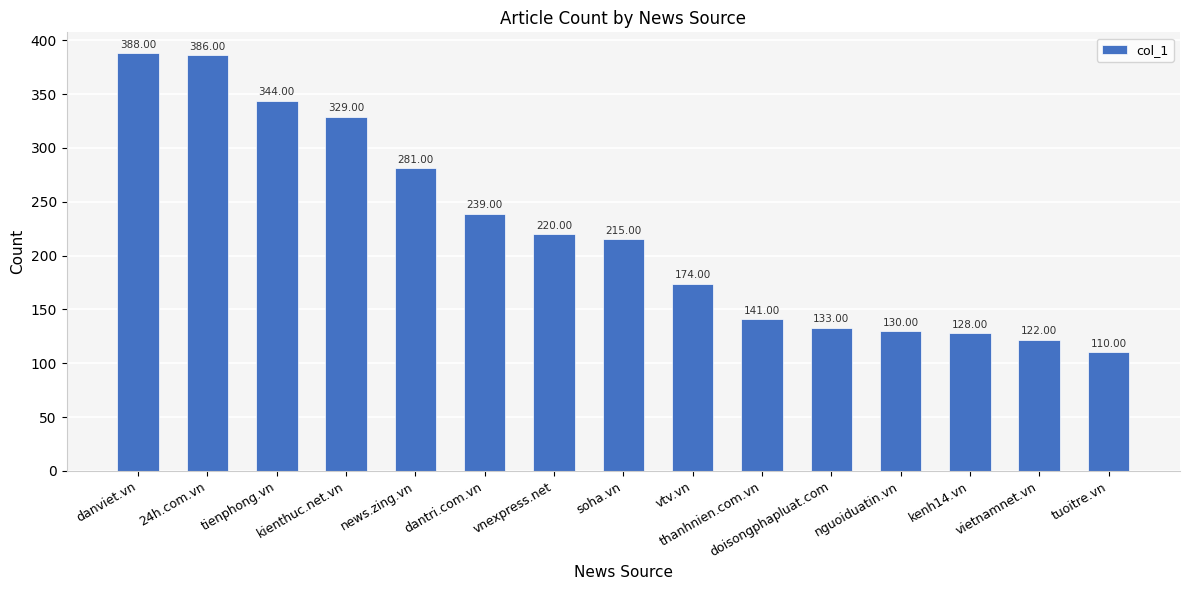

How many categories are shown in the chart?

15